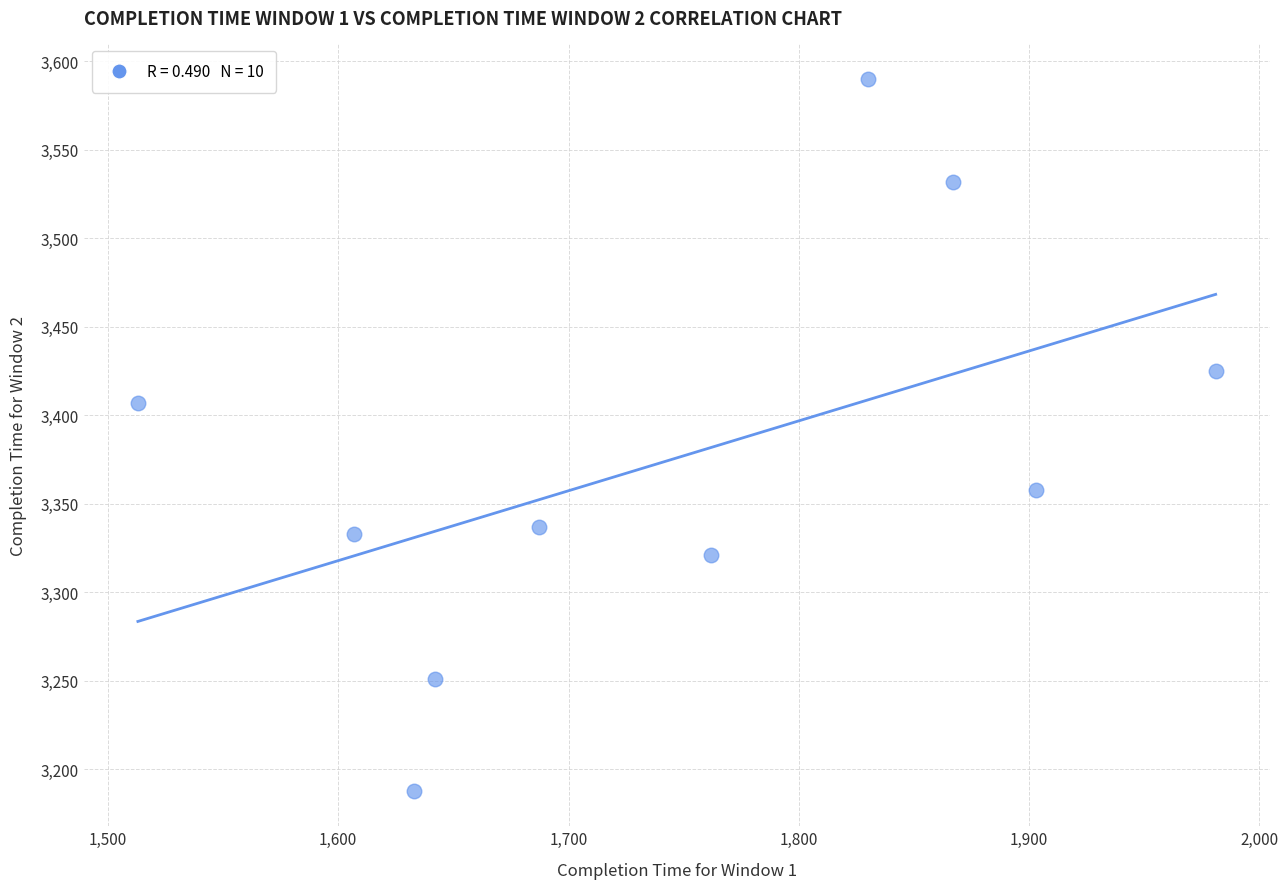

What is the range of Y values (max minus min)?

402